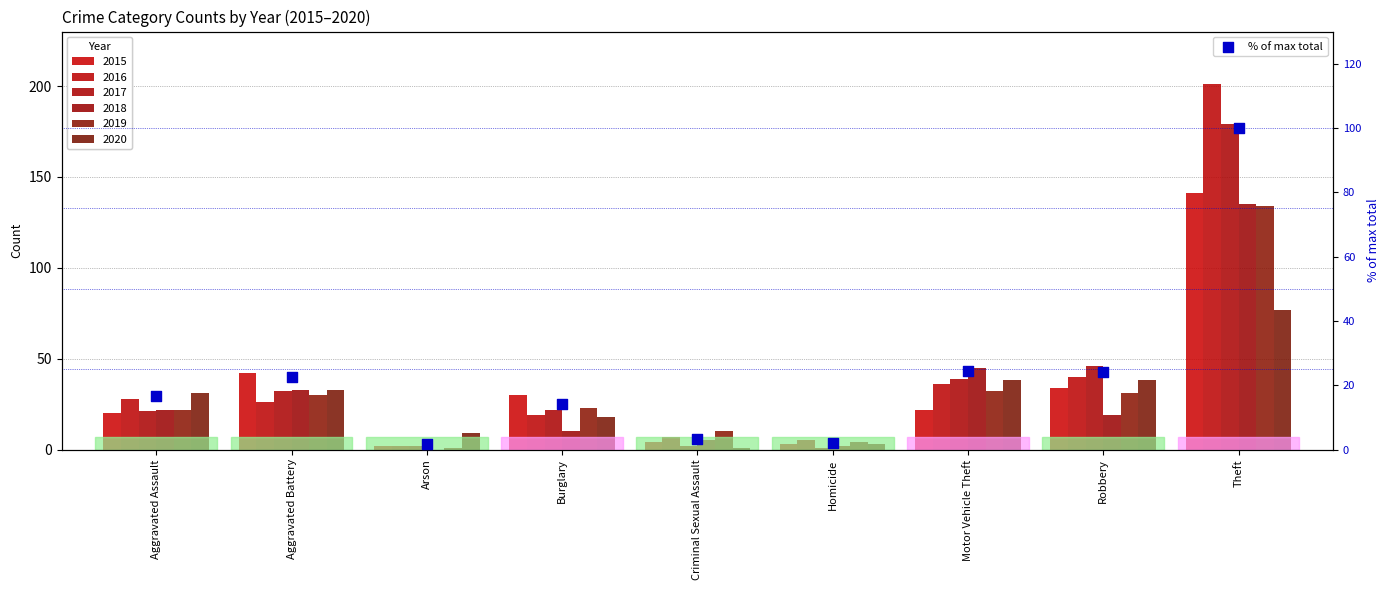

Approximately how many times larger is the value at Aggravated Battery compared to Criminal Sexual Assault?

6.8